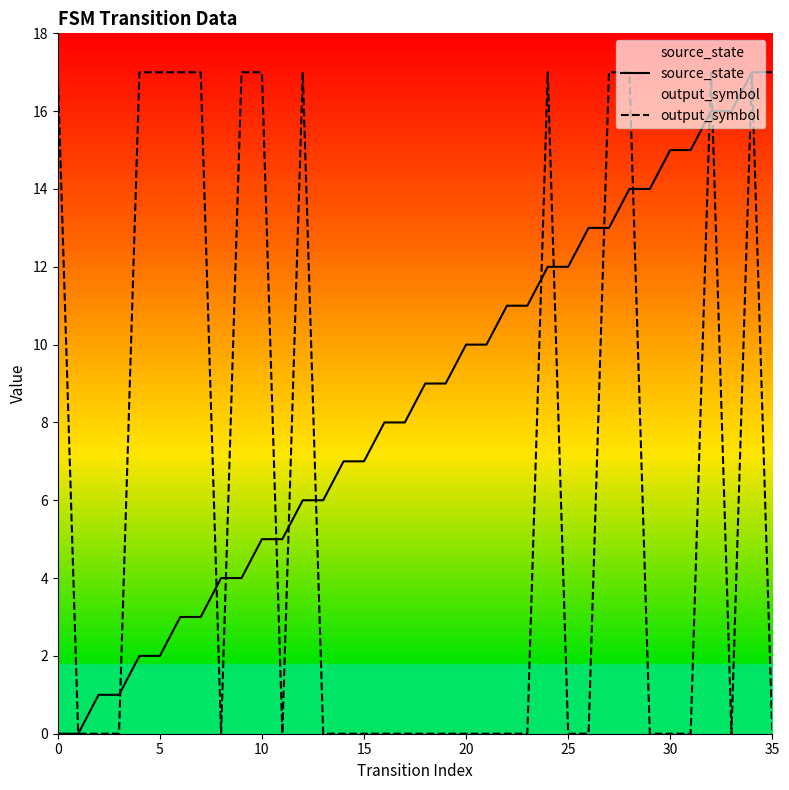

List the series in order of their peak value, lowest first.

source_state, output_symbol